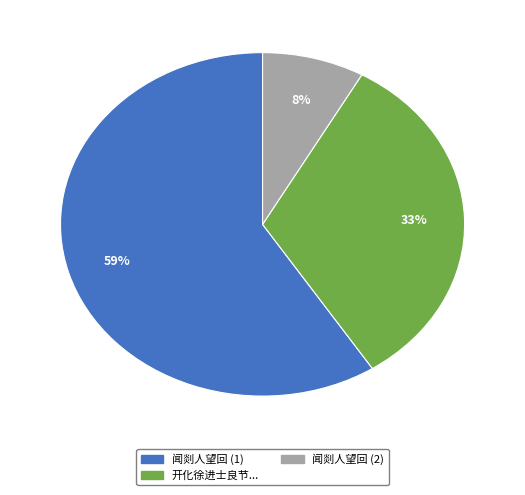

True or false: 闻剡人望回 (1) accounts for 66% of the total.

False